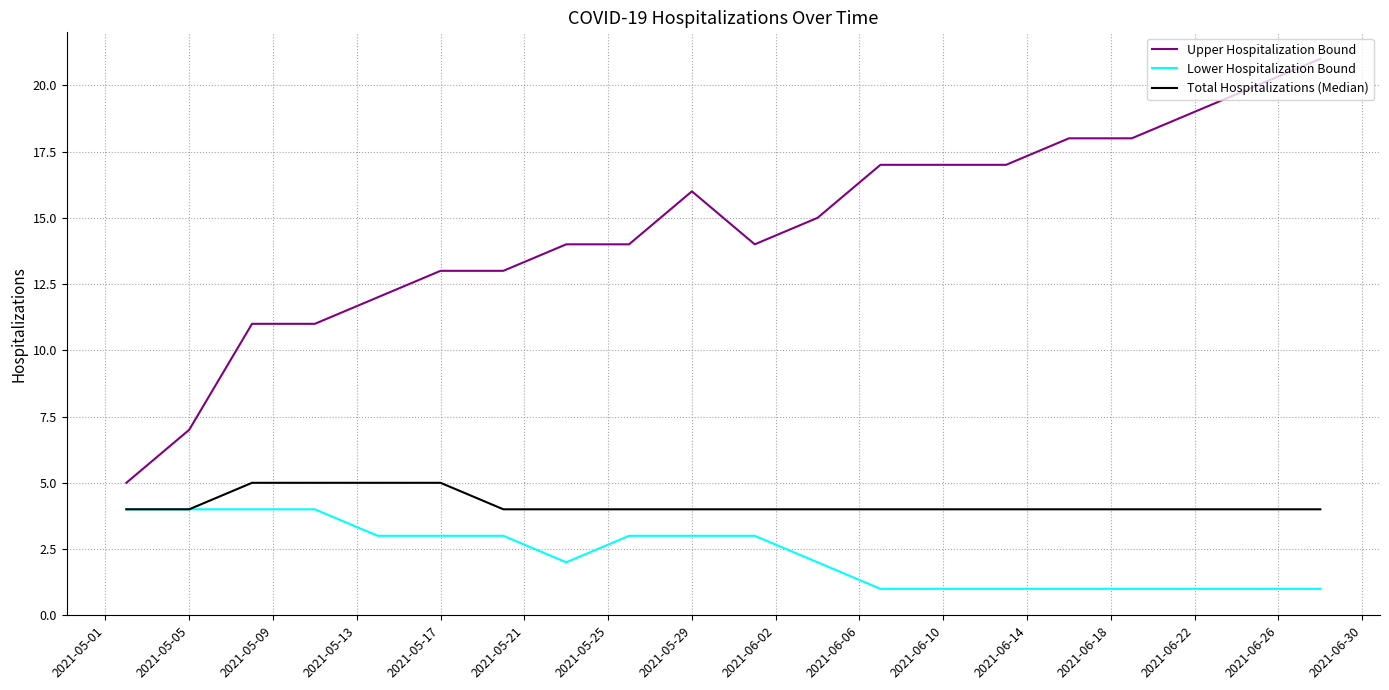

Rank the series by their maximum value, from lowest to highest.

Lower Hospitalization Bound, Total Hospitalizations (Median), Upper Hospitalization Bound